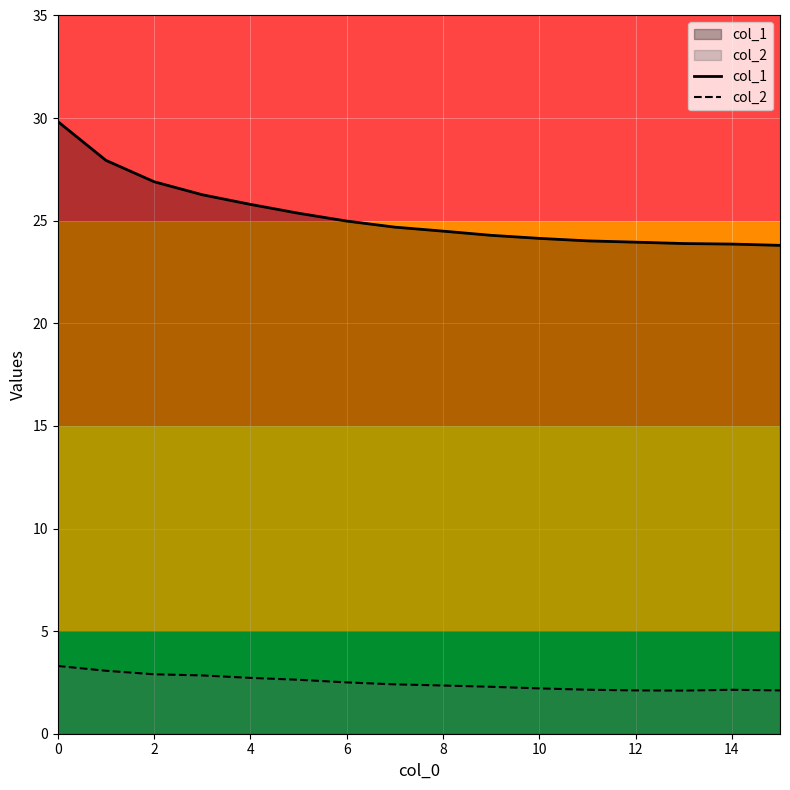

Rank the series by their maximum value, from lowest to highest.

col_2, col_1